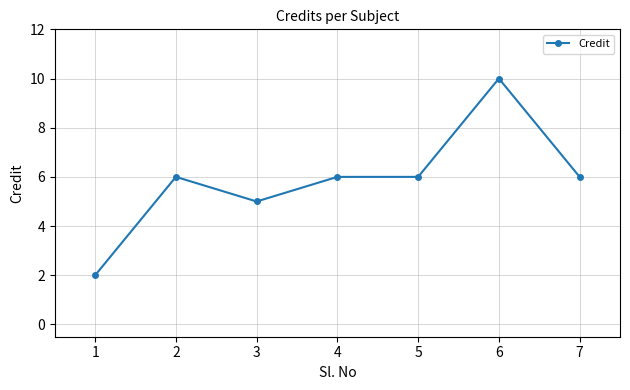

Where is the first local minimum?

3